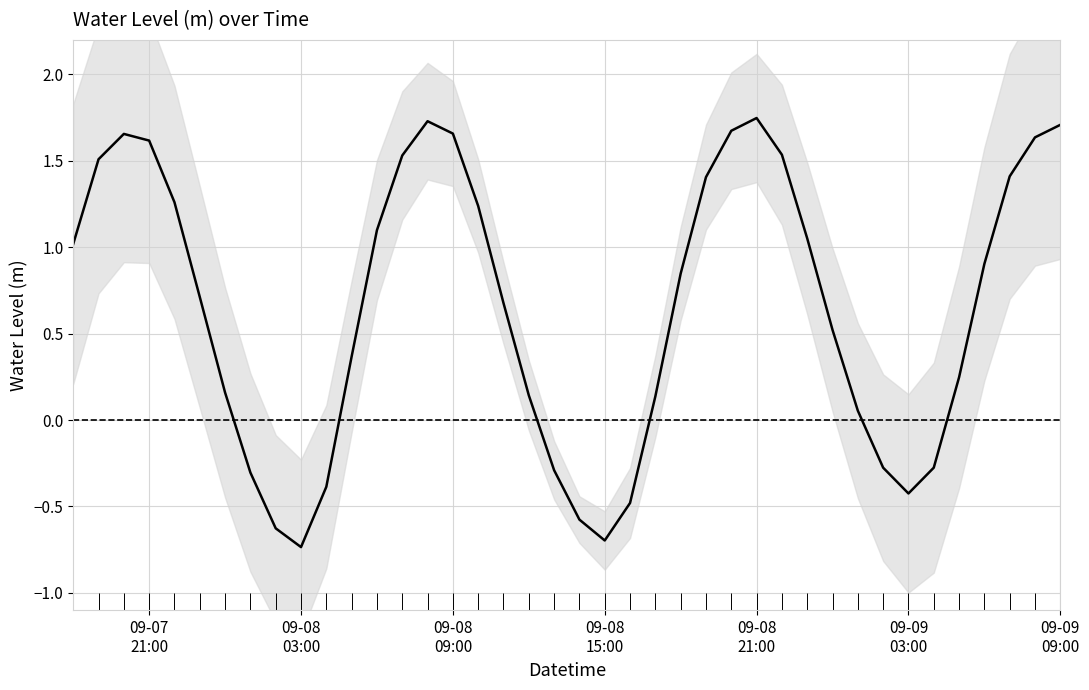

How many points are higher than both their immediate neighbors (excluding endpoints)?

3